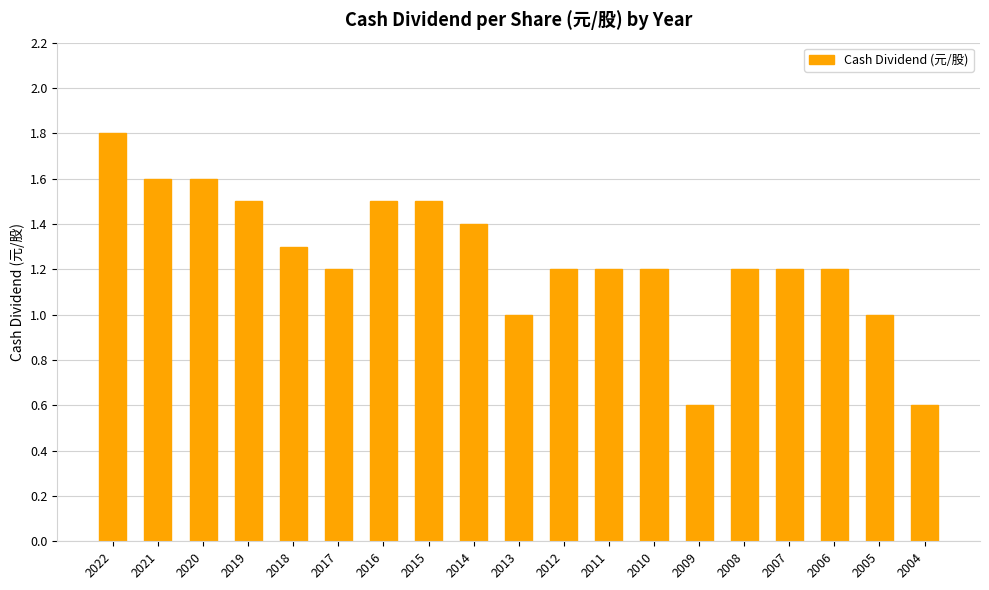

What is the ratio of the value at 2009 to the value at 2014?

0.4